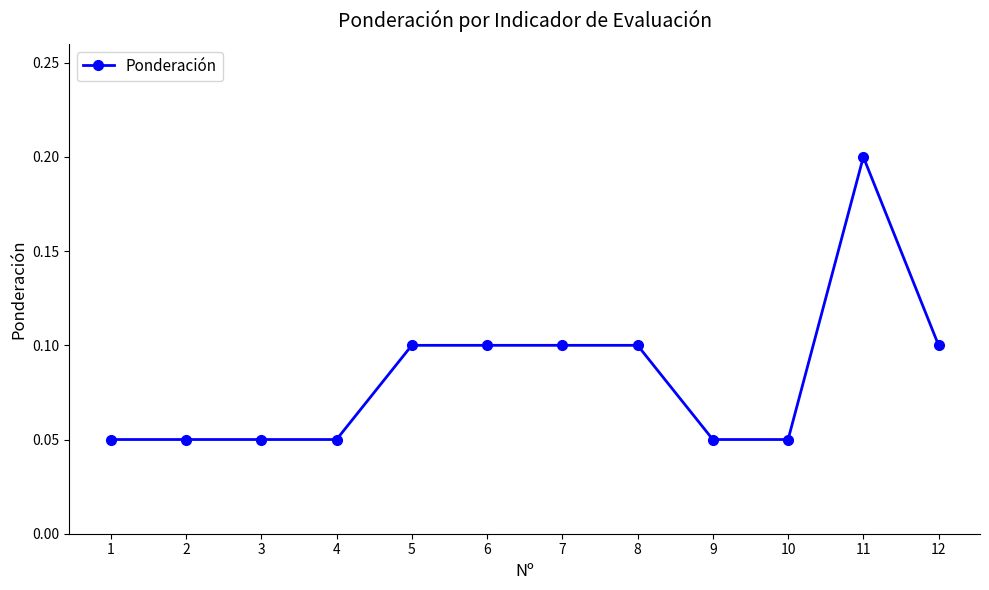

Which label corresponds to the largest value in the chart?

11